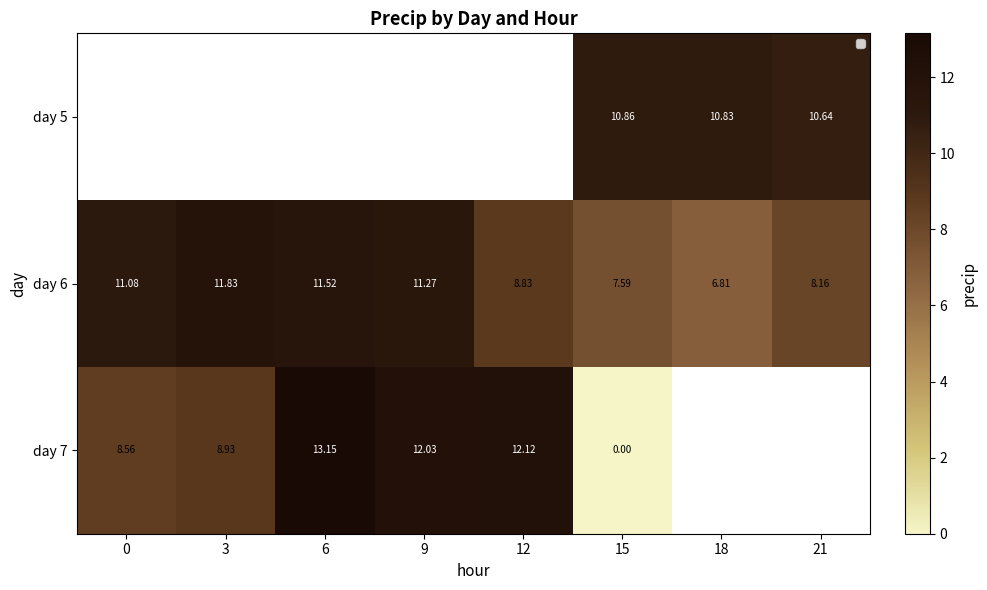

Read the day 6 value at 9.

11.3